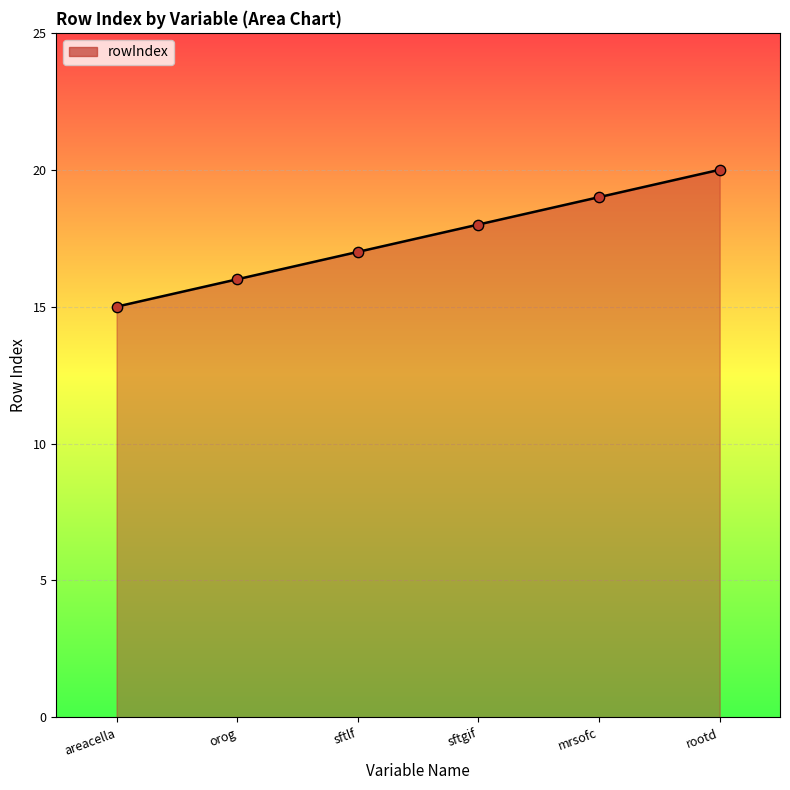

Which has a higher value, sftgif or areacella?

sftgif